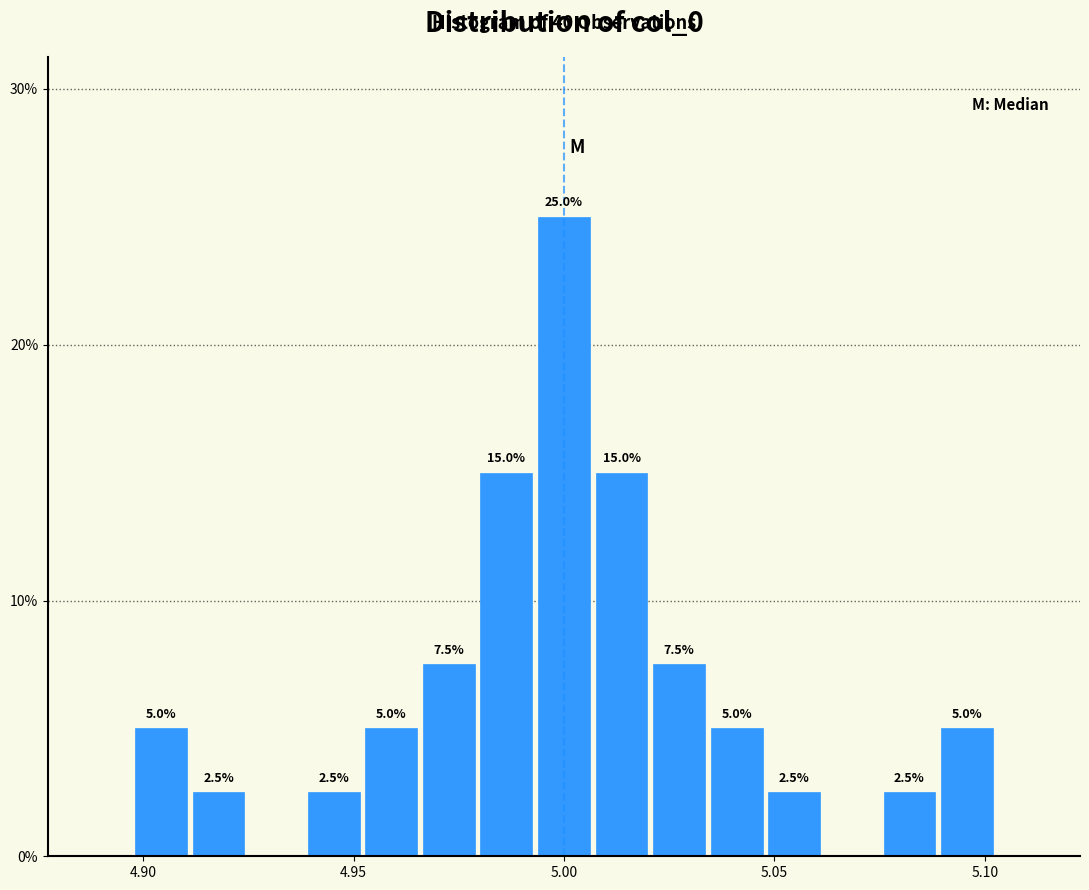

Around what value on the x-axis is the tallest bar? Give the approximate position of its centre, as read against the axis.

5.000